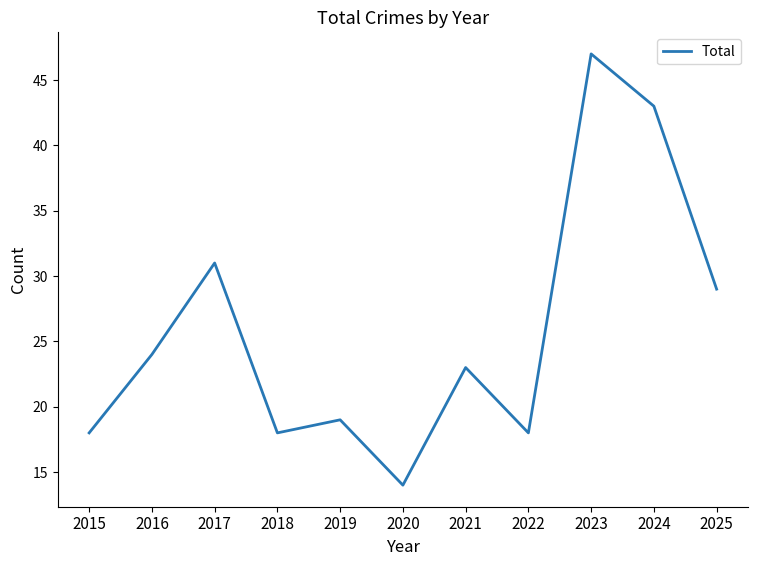

What is the change in value from 2015 to 2016?

+6